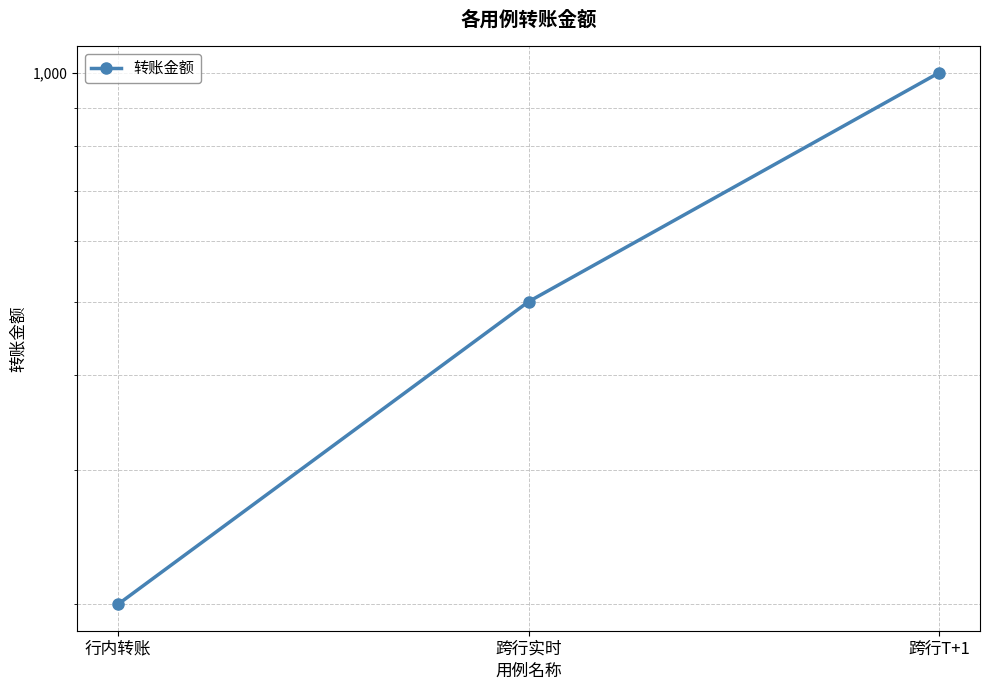

What is the minimum value shown in the chart?

200